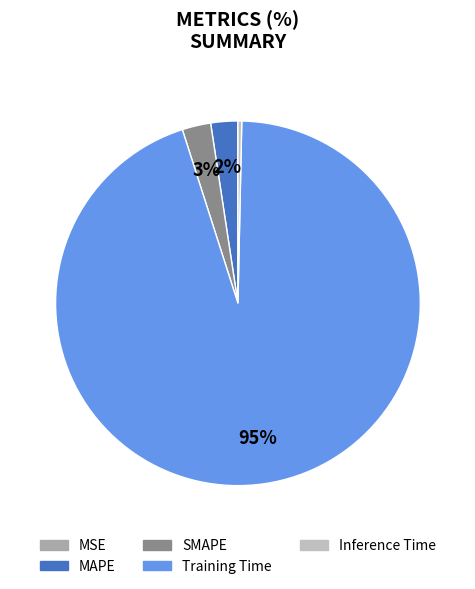

Count the number of slices in the pie.

5